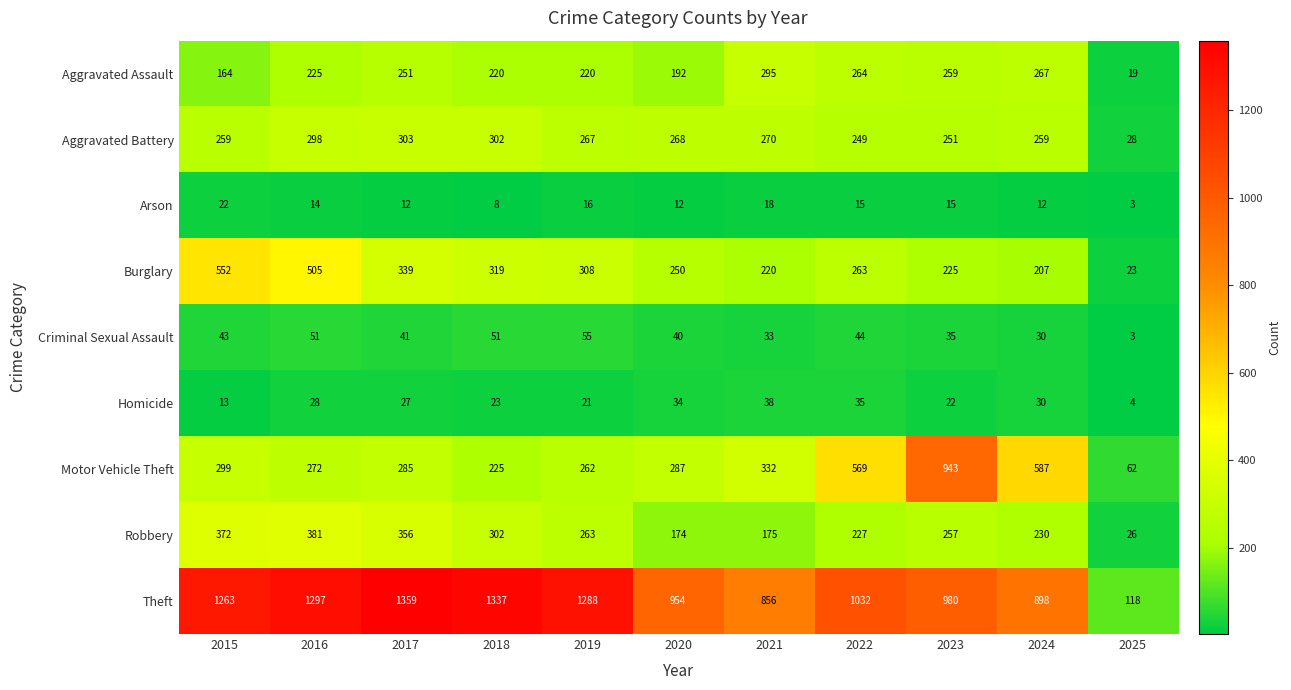

Which series has the largest range (max minus min)?

Theft